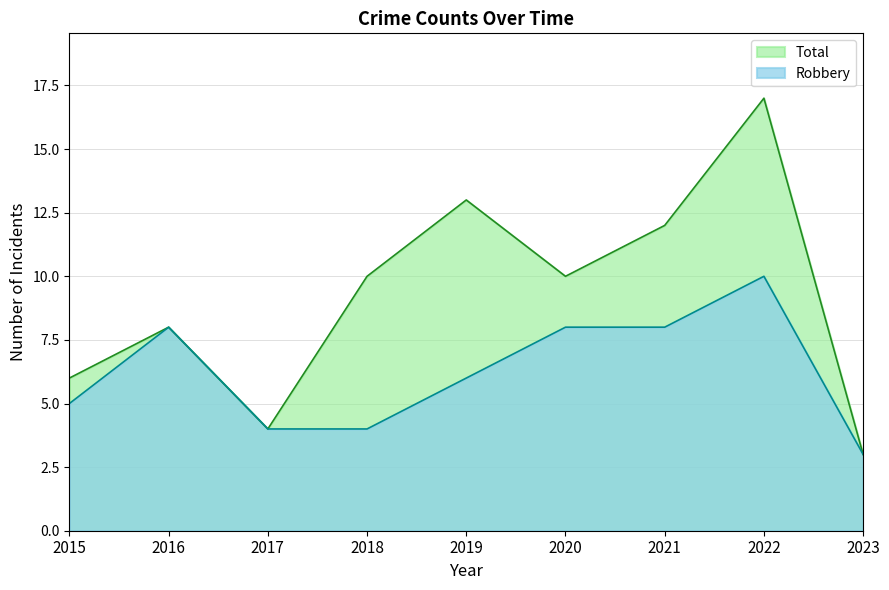

List the series in order of their peak value, highest first.

Total, Robbery